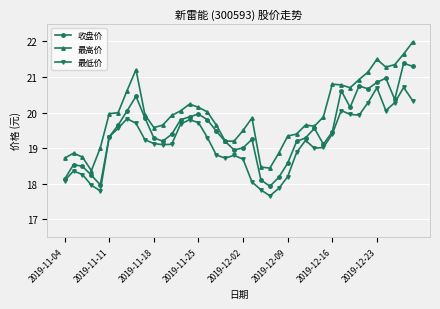

True or false: 最高价 and 最低价 cross at least once.

False